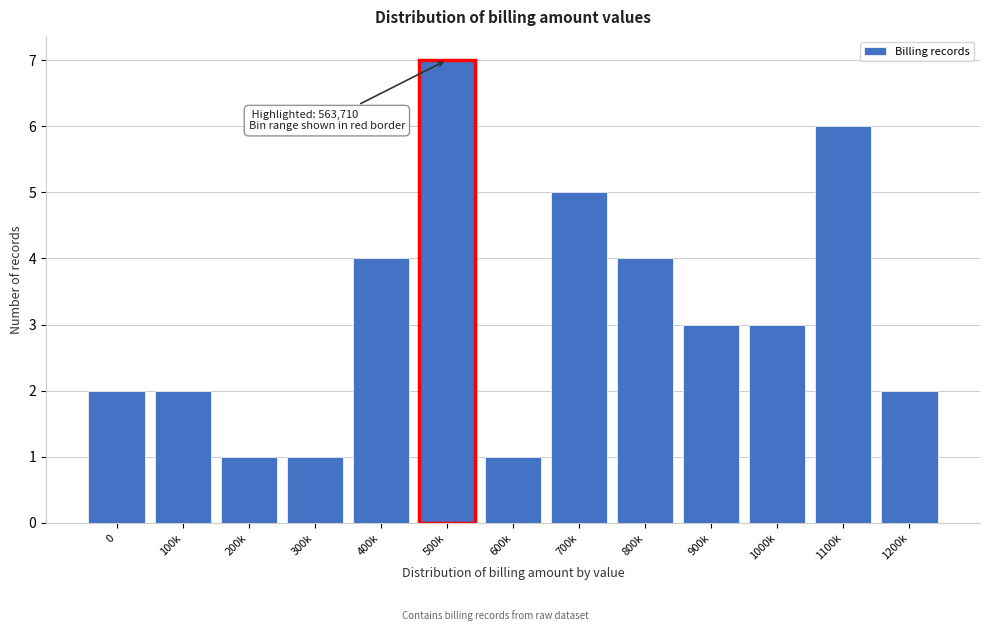

Reading left to right, what are all the values shown in this chart?

0=2	100k=2	200k=1	300k=1	400k=4	500k=7	600k=1	700k=5	800k=4	900k=3	1000k=3	1100k=6	1200k=2